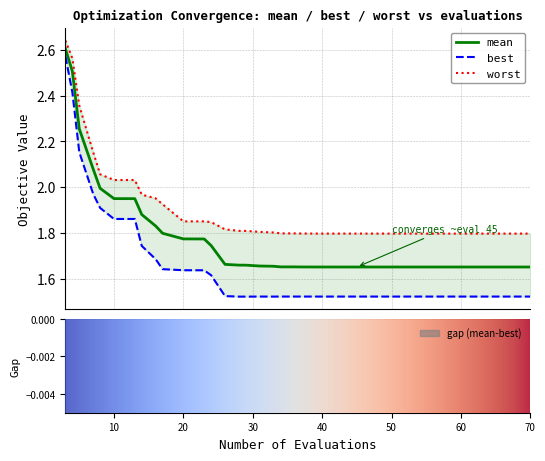

What is the label of the 3rd point from the left?

best